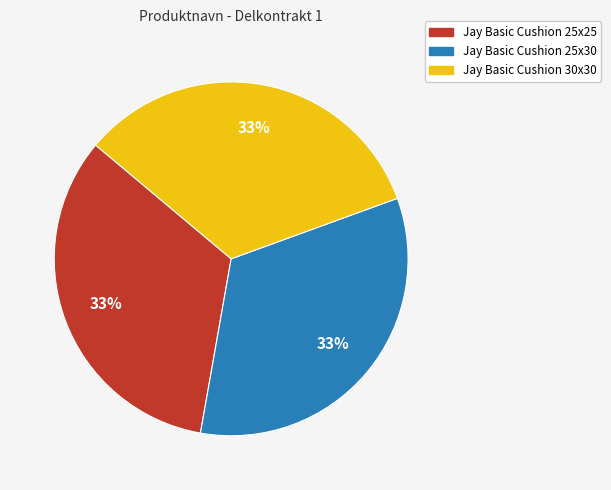

To the nearest percent, what is the combined percentage of Jay Basic Cushion 25x25 and Jay Basic Cushion 25x30?

67%